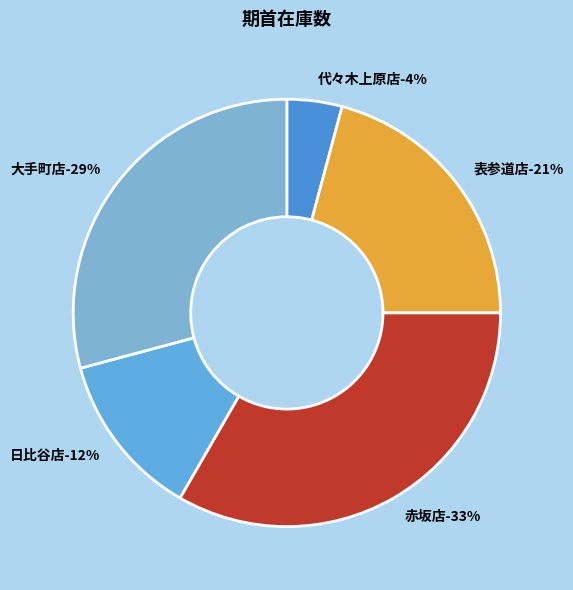

Combined, what portion of the pie is 大手町店 and 赤坂店?

62.5%